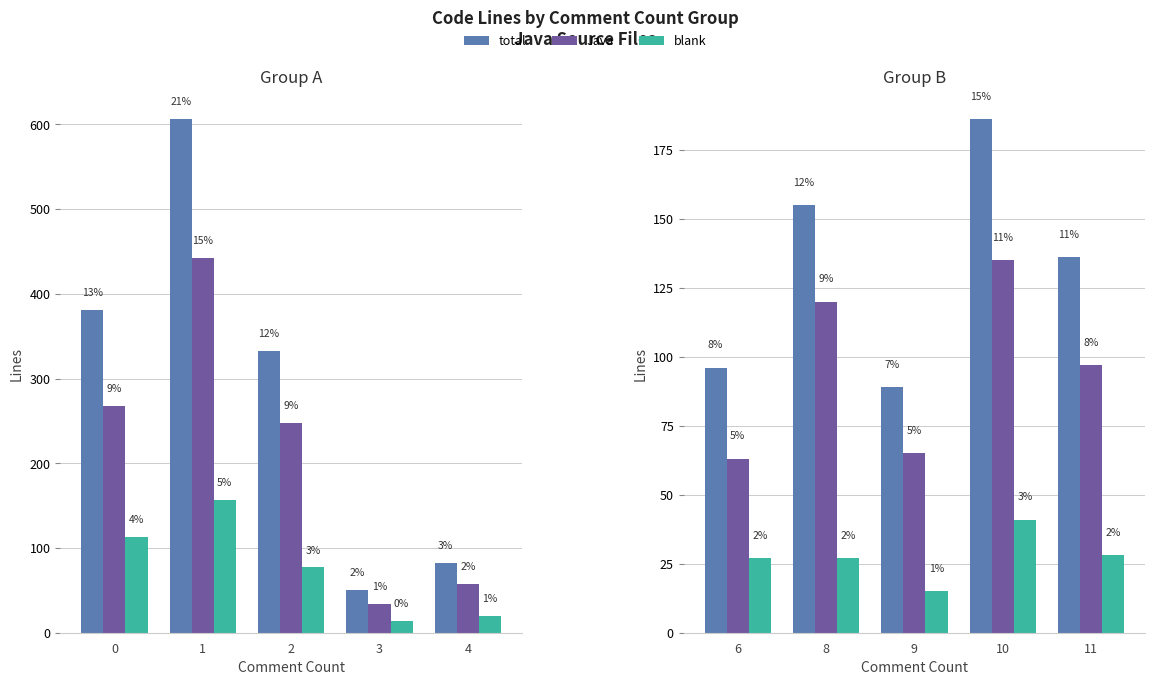

At how many categories does at least one series exceed 57?

5